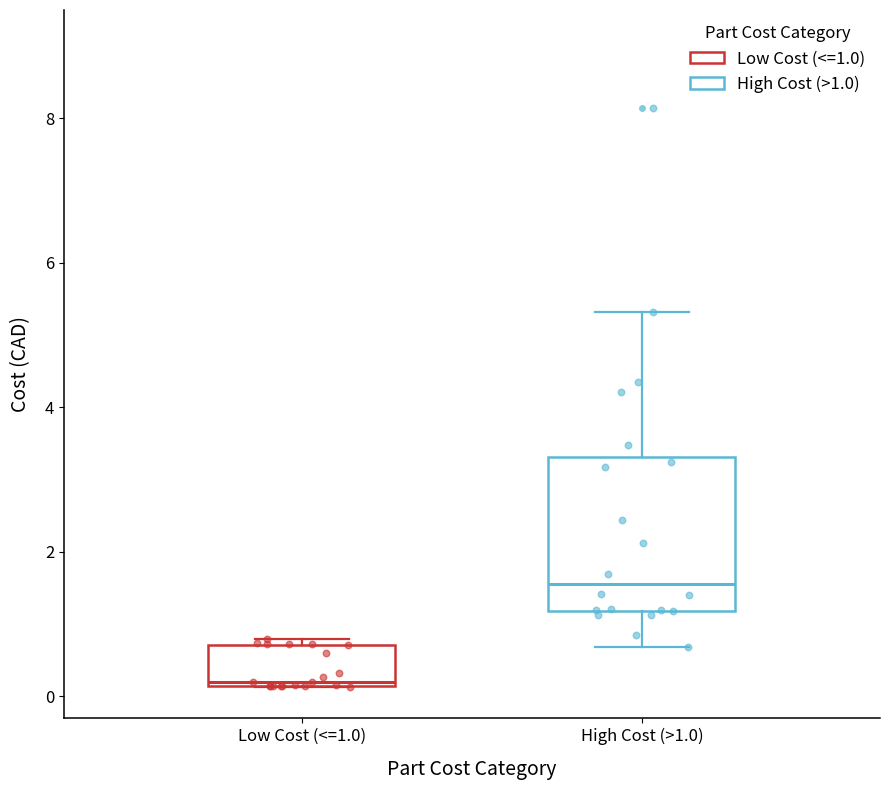

Which box is the tallest, from its lower edge to its upper edge?

High Cost (>1.0)